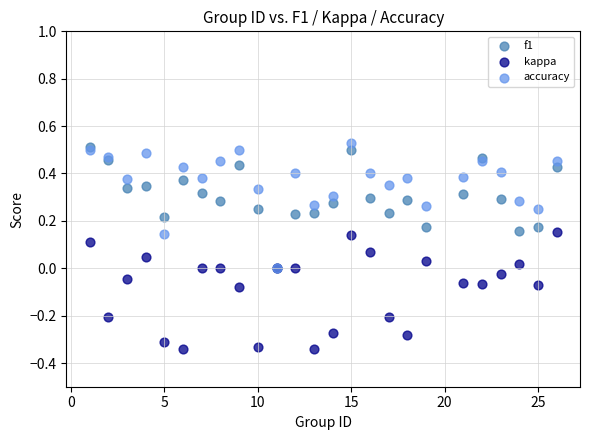

Which series has the largest Y range (max minus min)?

accuracy